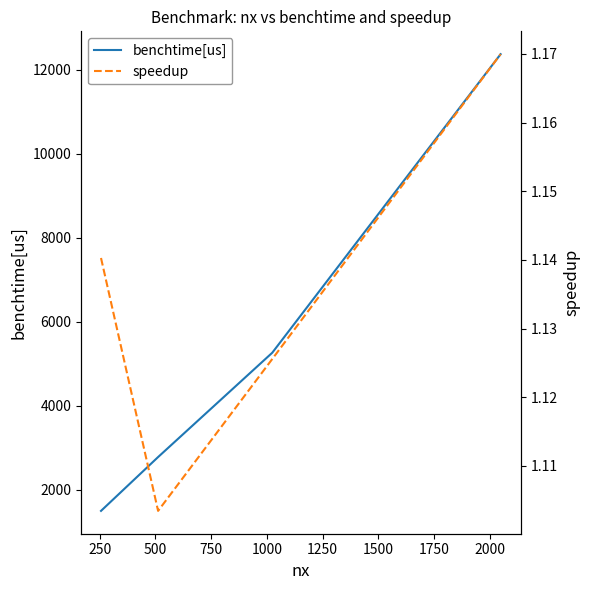

What is the maximum value for benchtime[us]?

12365.4